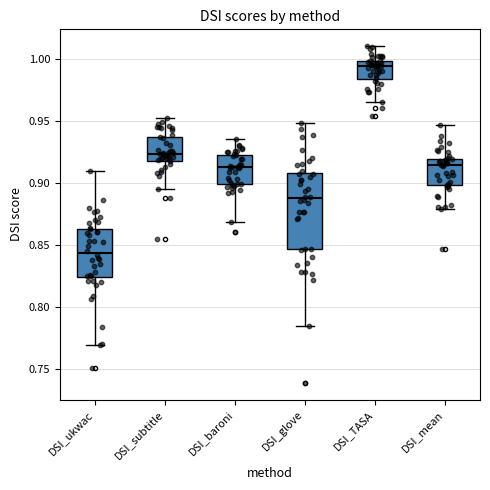

Reading left to right, read every box against the y-axis: the position of its median line, the range the box covers, and the ends of its whiskers. The values are not printed on the chart, so give them approximately, as read against the axis.

DSI_ukwac: median 0.845, box 0.825 to 0.865, whiskers 0.770 to 0.910
DSI_subtitle: median 0.925, box 0.920 to 0.935, whiskers 0.895 to 0.955
DSI_baroni: median 0.915, box 0.900 to 0.925, whiskers 0.870 to 0.935
DSI_glove: median 0.890, box 0.845 to 0.910, whiskers 0.785 to 0.950
DSI_TASA: median 0.995, box 0.985 to 1.000, whiskers 0.965 to 1.010
DSI_mean: median 0.915, box 0.900 to 0.920, whiskers 0.880 to 0.945